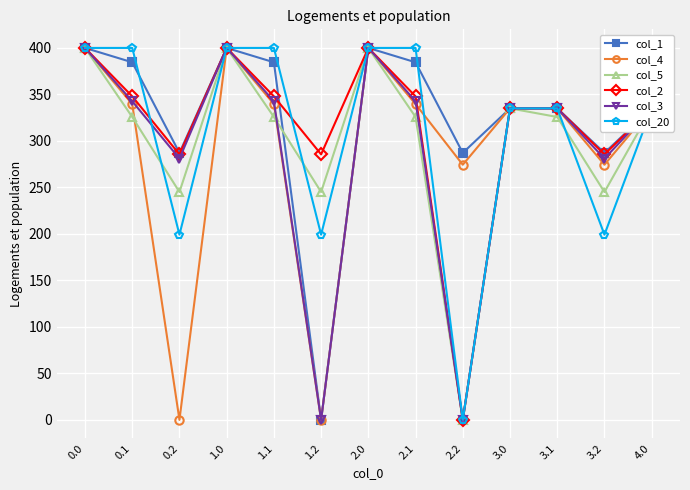

What is the highest value of the col_5 series?

400.0